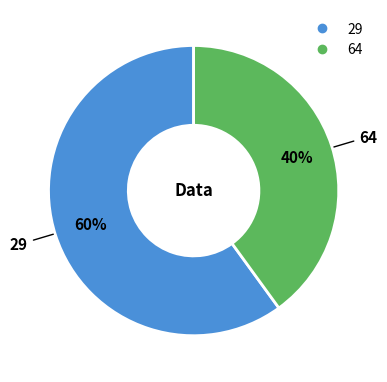

Is there any slice that represents more than half of the pie?

Yes